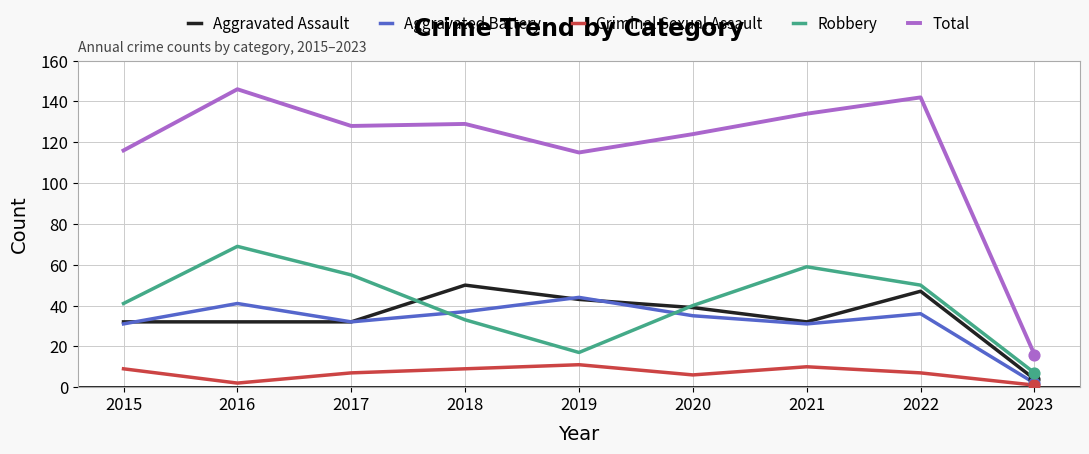

Which series has the widest spread of values?

Total